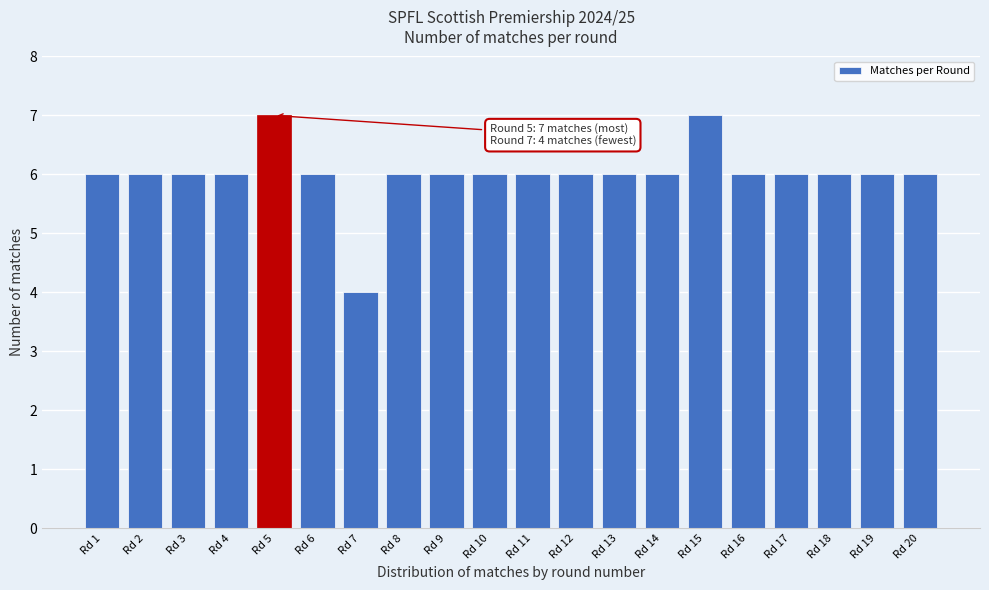

Reading left to right, extract all data points from this chart.

6	6	6	6	7	6	4	6	6	6	6	6	6	6	7	6	6	6	6	6